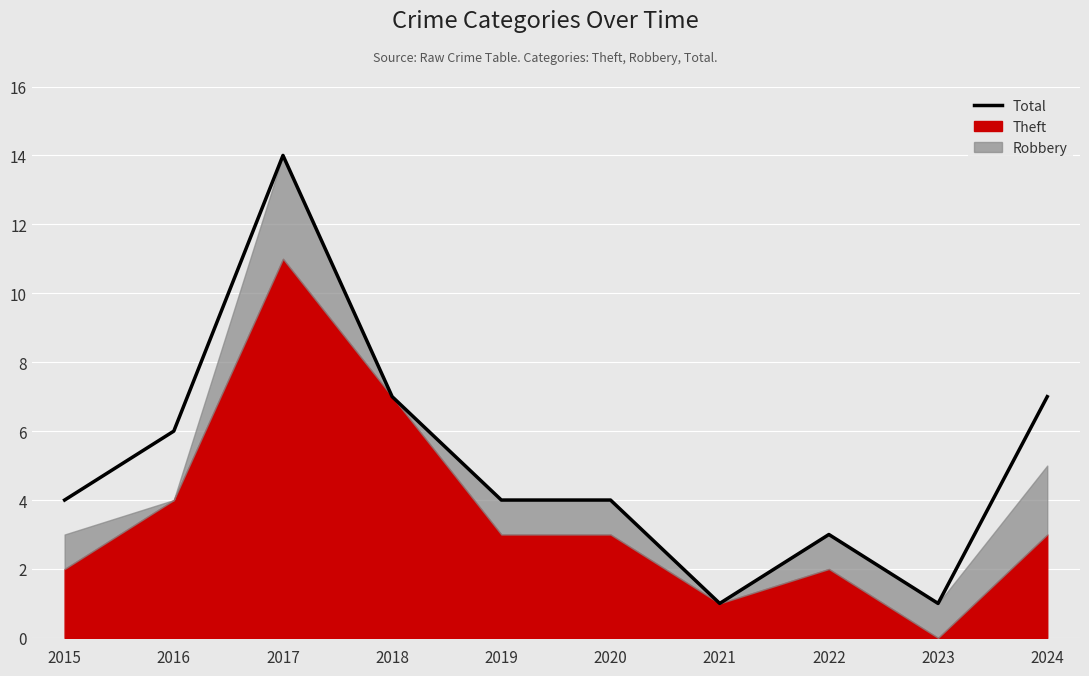

Rank the categories by value from lowest to highest.

2021, 2023, 2022, 2015, 2019, 2020, 2016, 2018, 2024, 2017